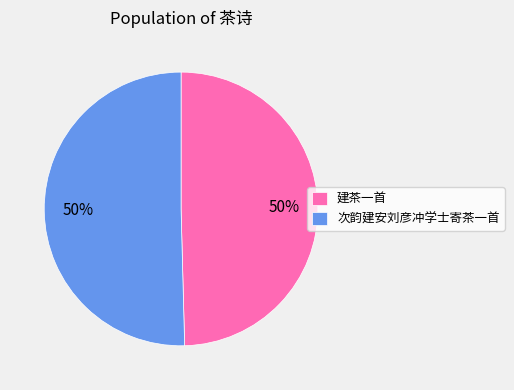

How many slices are in this pie chart?

2